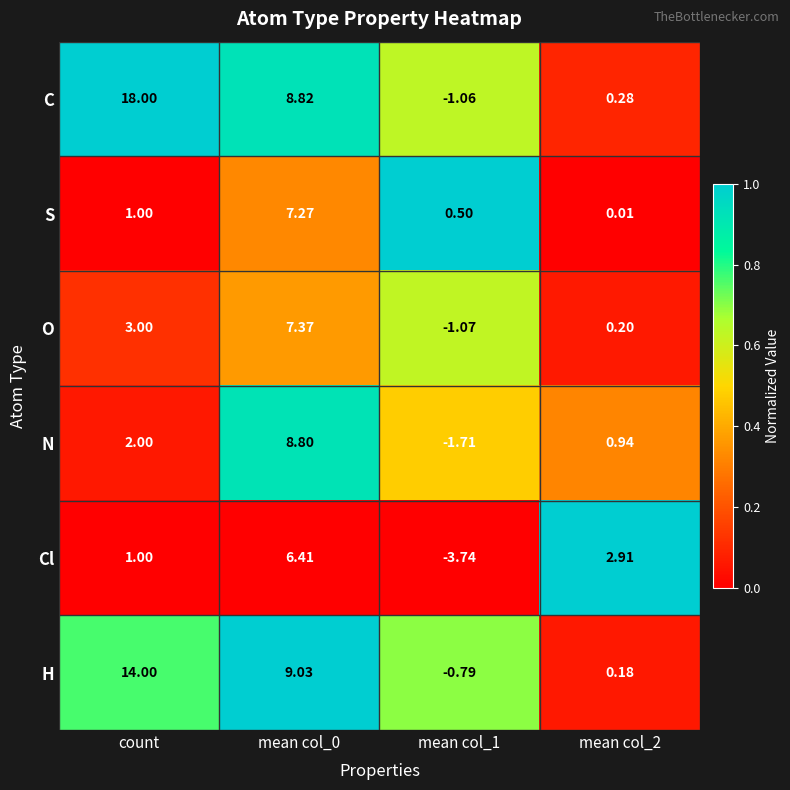

Which series has the largest range (max minus min)?

C